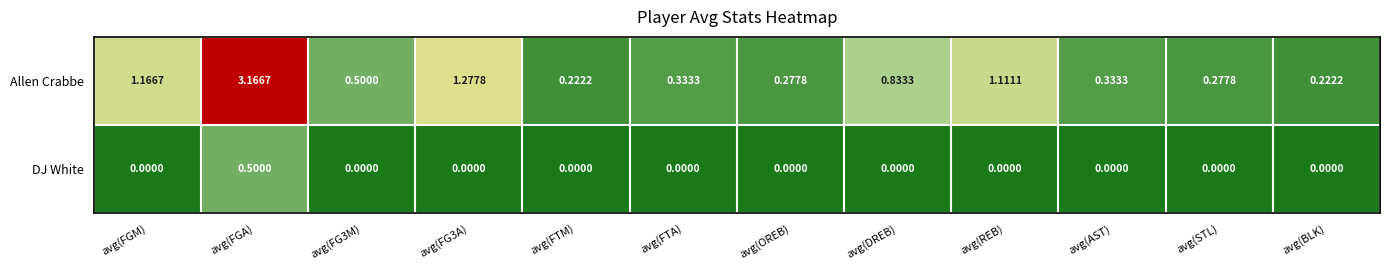

At avg(DREB), list the series in order from smallest to largest.

DJ White, Allen Crabbe